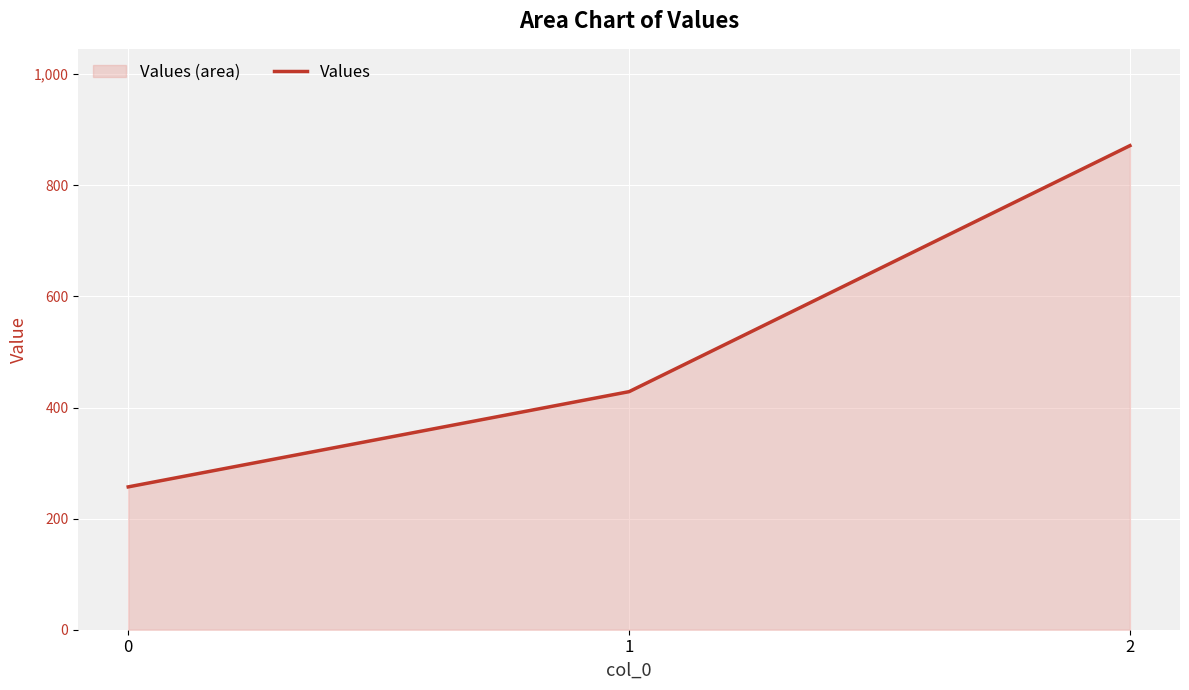

Rank the categories by value from highest to lowest.

2, 1, 0